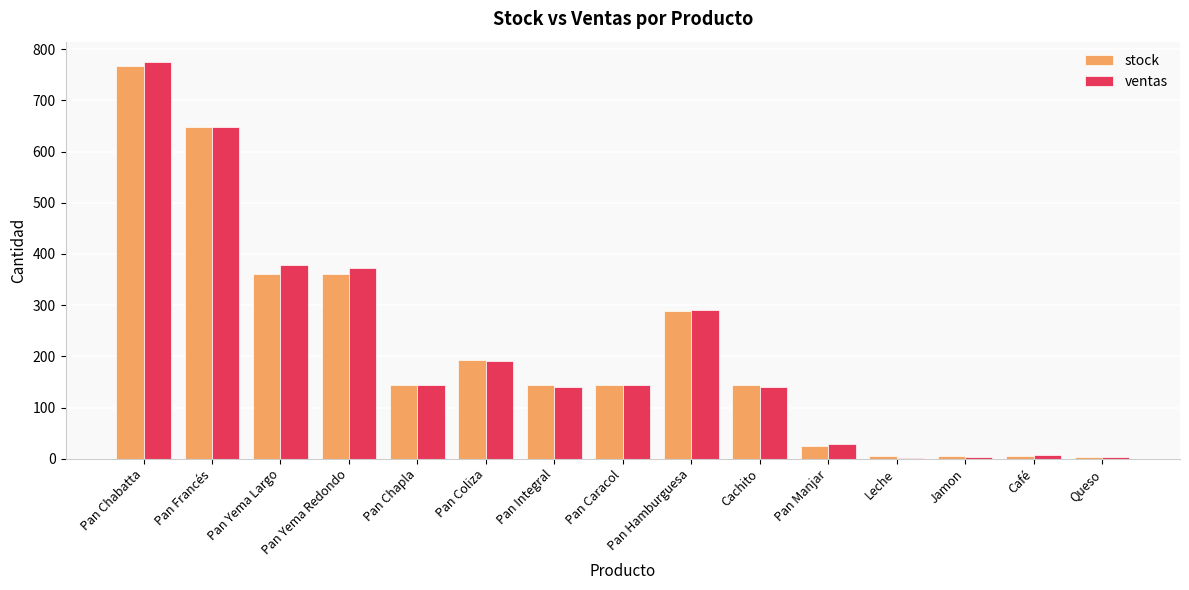

Is it true that stock equals 360 at Pan Yema Largo?

True